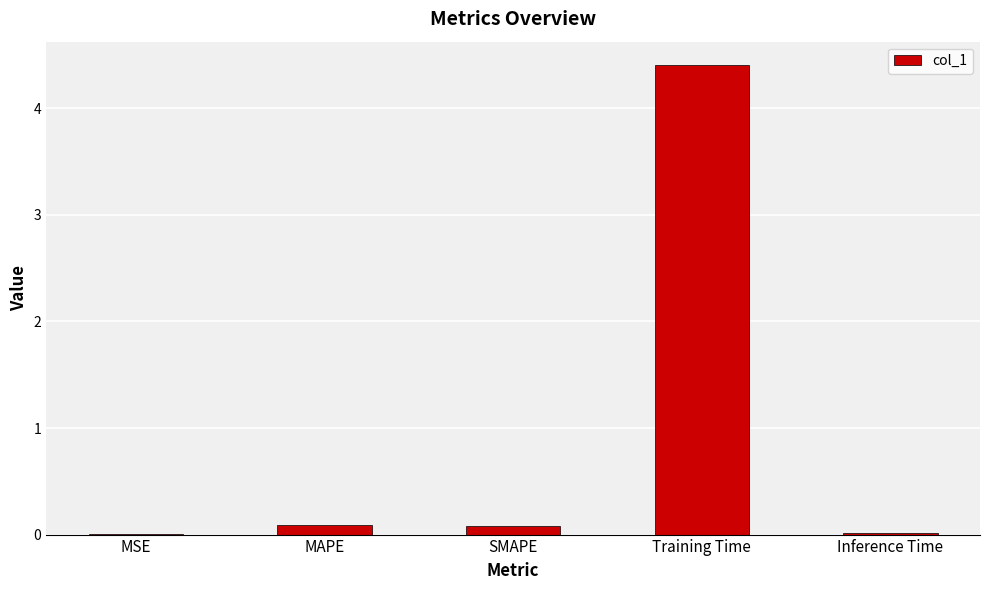

The chart shows a value of 0.1 at MAPE. True or false?

True